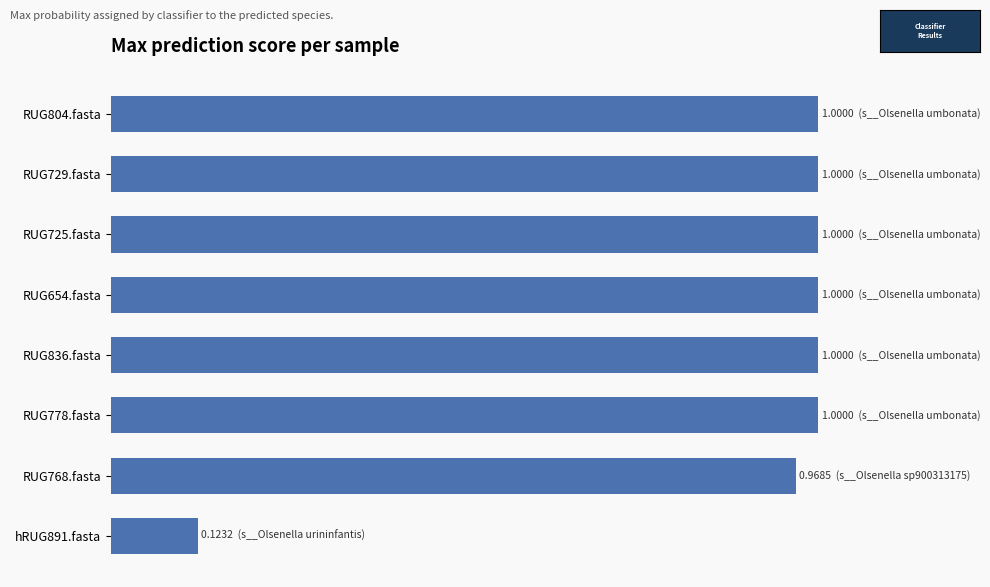

Does the chart contain any negative values?

No